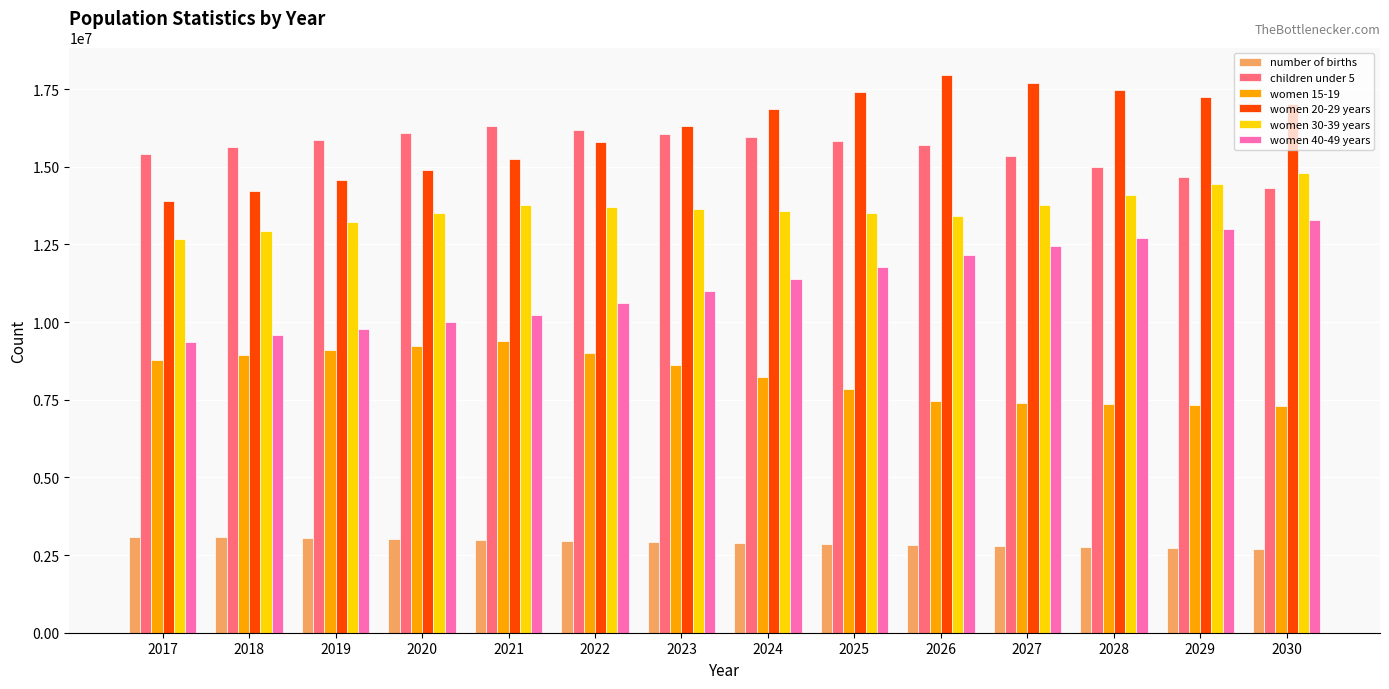

Does the chart contain any negative values?

No